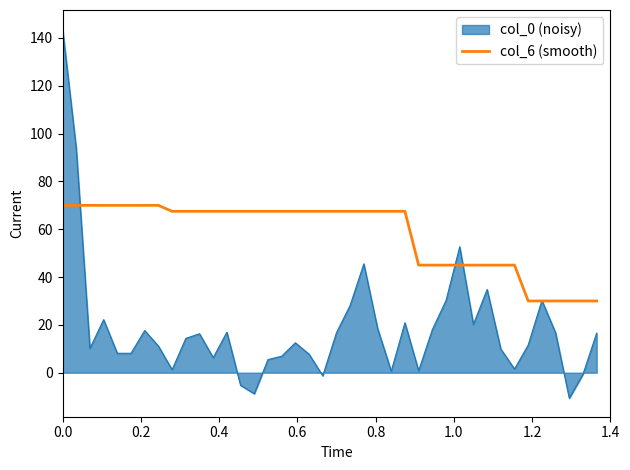

Rank the series by their maximum value, from lowest to highest.

col_6 (smooth), col_0 (noisy)